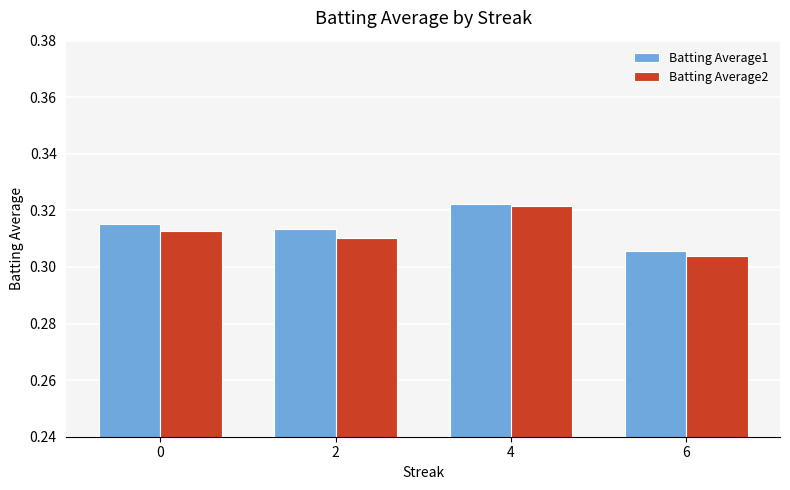

At 2, list the series in order from largest to smallest.

Batting Average1, Batting Average2